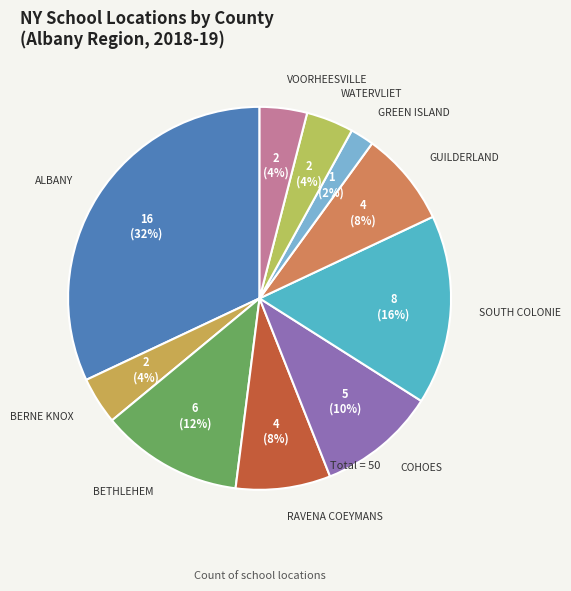

Count the number of slices in the pie.

10